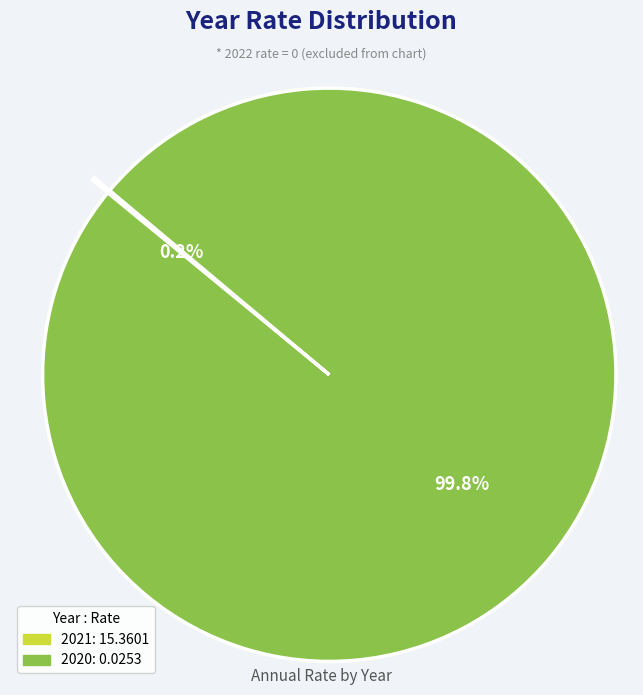

Is there a majority slice in this chart?

Yes